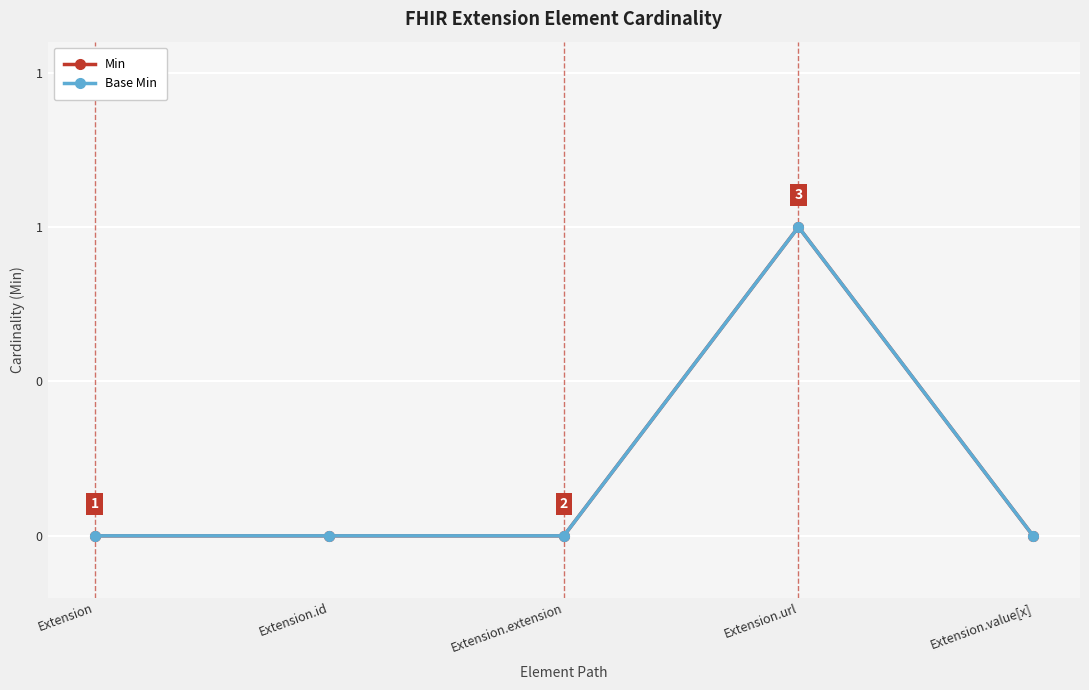

Count the Base Min values in the range 0 to 1.

5